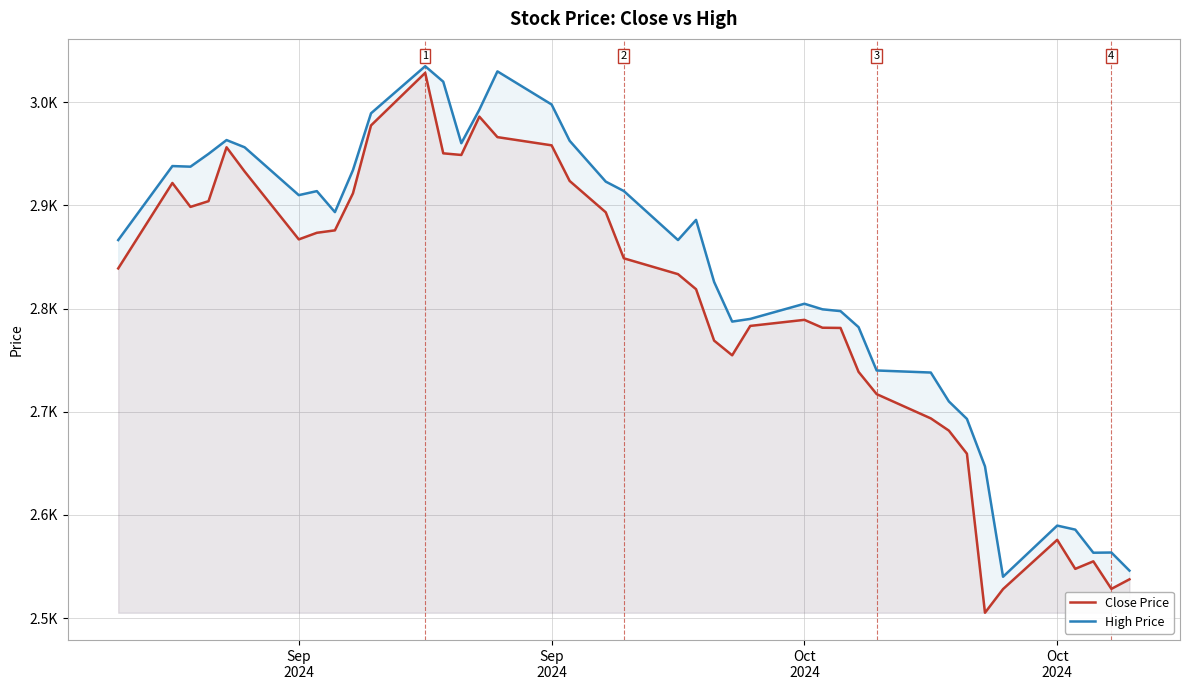

Reading left to right, what are all the values shown in this chart?

Close Price: 2838.9	2921.8	2898.6	2904.1	2956.4	2932.9	2867.1	2873.5	2875.9	2911.8	2977.6	3028.6	2950.6	2948.9	2986.1	2966.2	2958.3	2923.8	2893.4	2848.8	2833.4	2818.8	2768.9	2754.7	2783.2	2789.1	2781.4	2781.2	2738.6	2717.1	2693.6	2681.7	2659.3	2505.1	2528.1	2575.8	2547.6	2554.9	2528.2	2537.5
High Price: 2866.4	2938.2	2937.6	2950.0	2963.4	2956.4	2910.0	2913.9	2893.6	2934.3	2989.4	3035.0	3020.0	2960.4	2992.9	3030.0	2997.9	2962.7	2923.1	2914.0	2866.4	2886.0	2825.9	2787.4	2790.0	2804.7	2799.3	2797.6	2782.0	2740.0	2738.0	2710.0	2693.1	2647.0	2540.0	2589.6	2585.7	2563.3	2563.5	2545.9